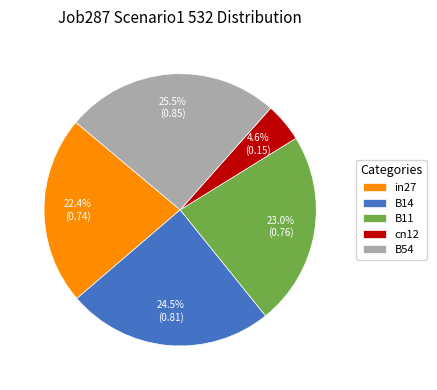

Is there any slice that represents more than half of the pie?

No